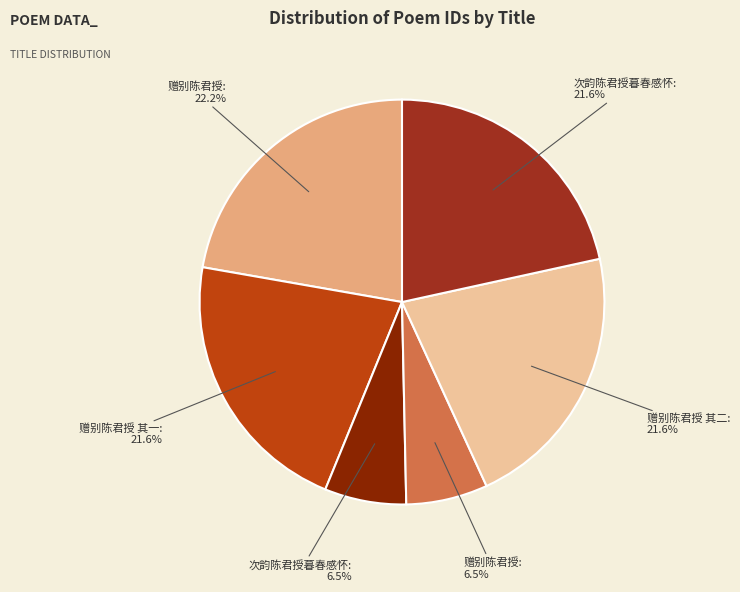

Does any single category account for the majority?

No